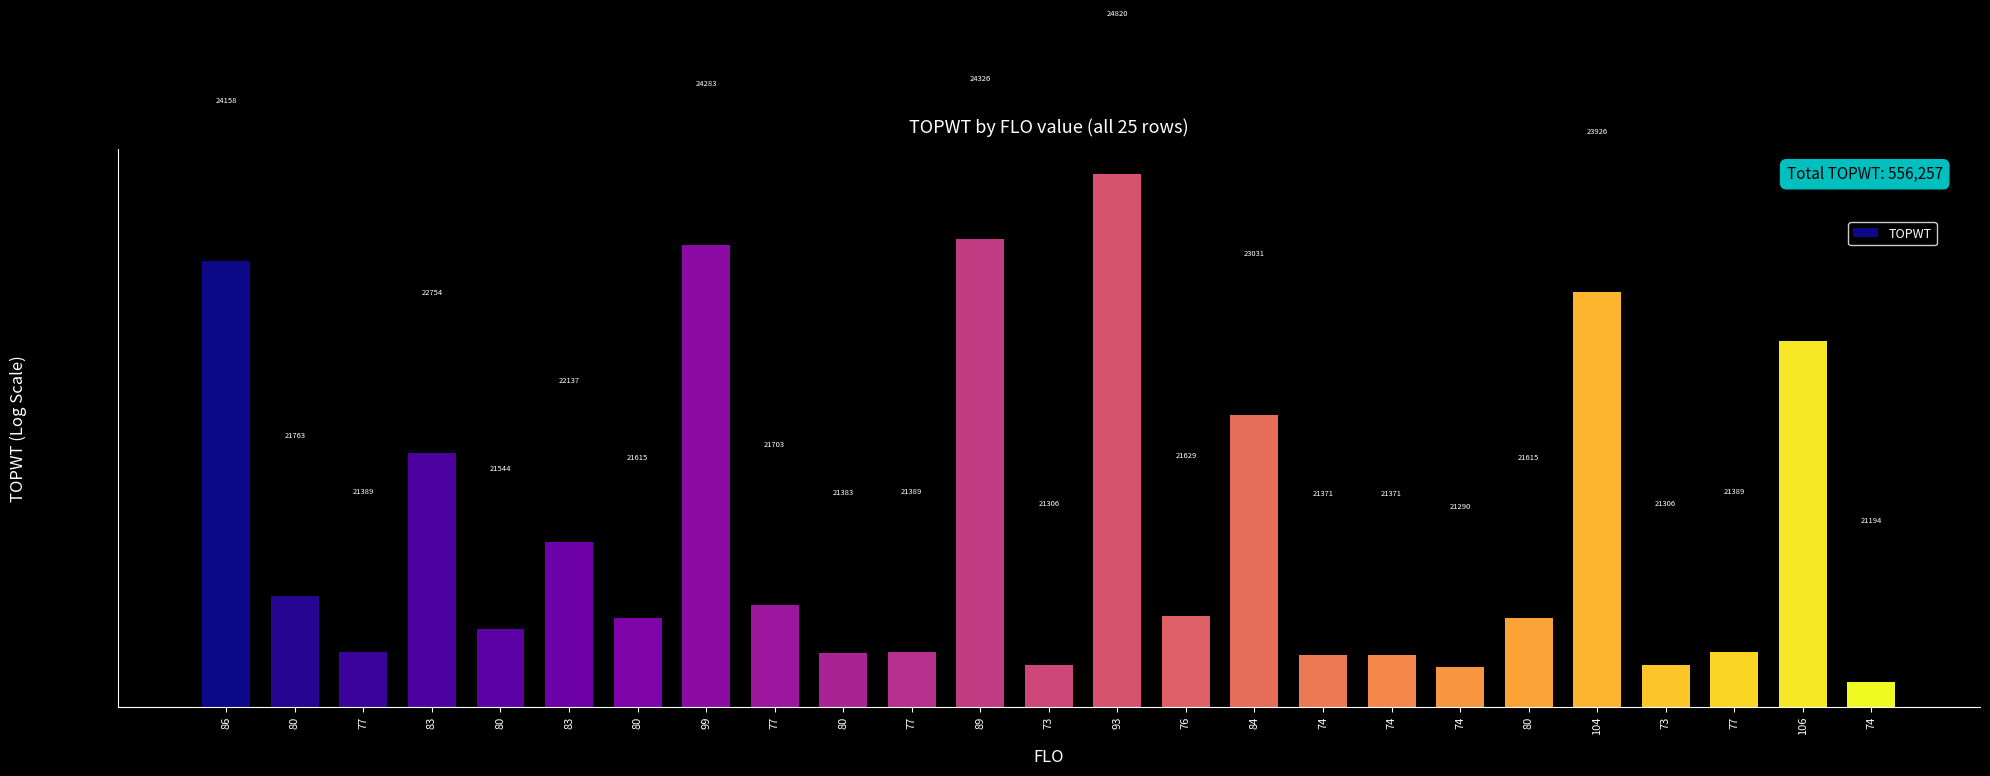

What is the difference between the maximum and minimum values?

3626